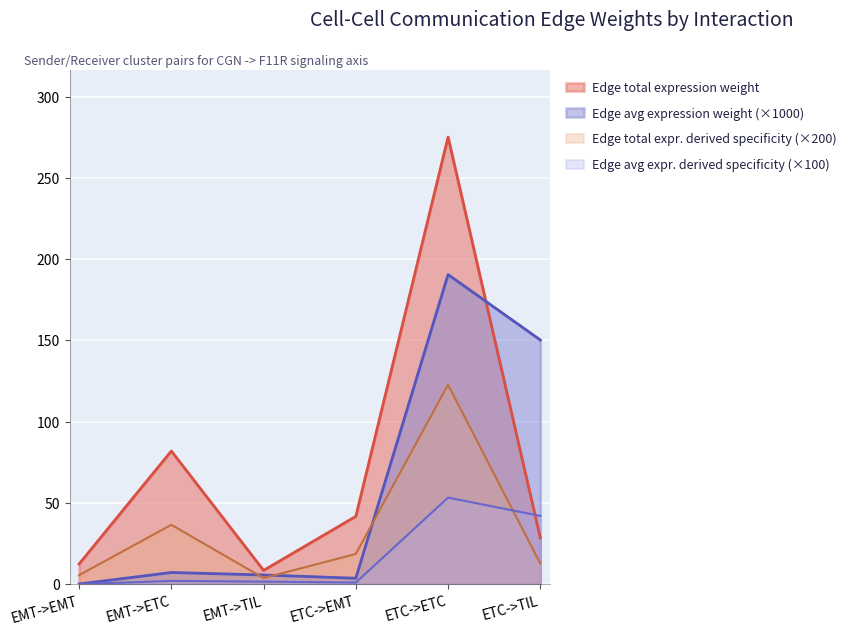

What is the value of the Edge average expression derived specificity point at the 5th from the left?

53.3